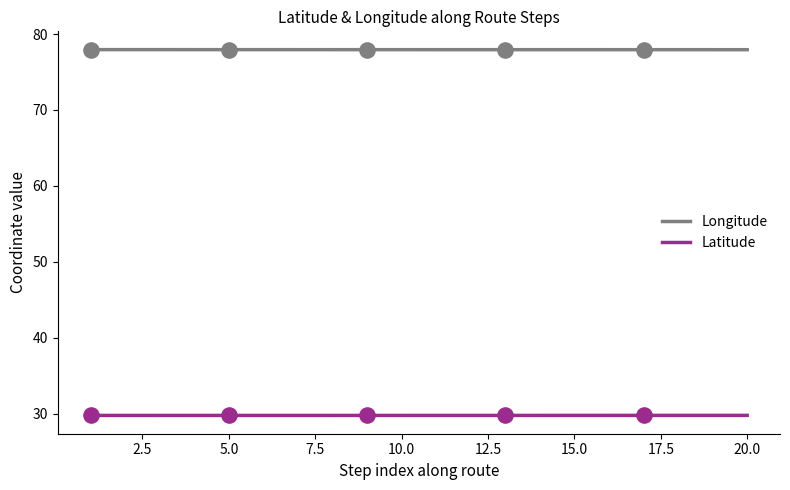

Which series reaches the maximum Y coordinate?

Longitude